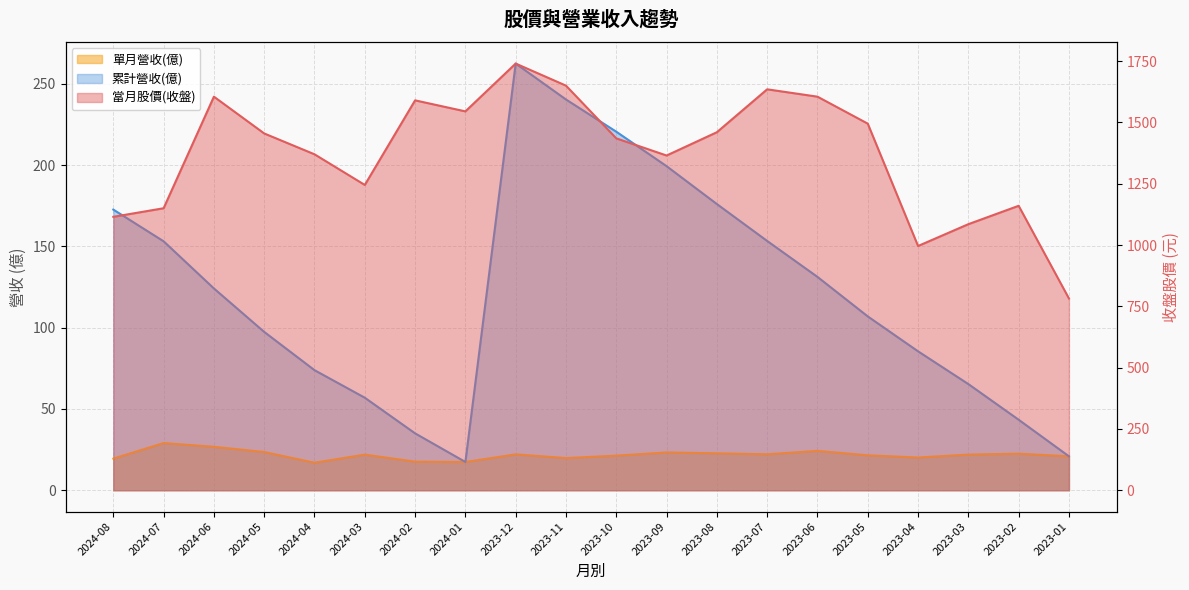

What is the average value of the 單月營收(億) series?

21.7